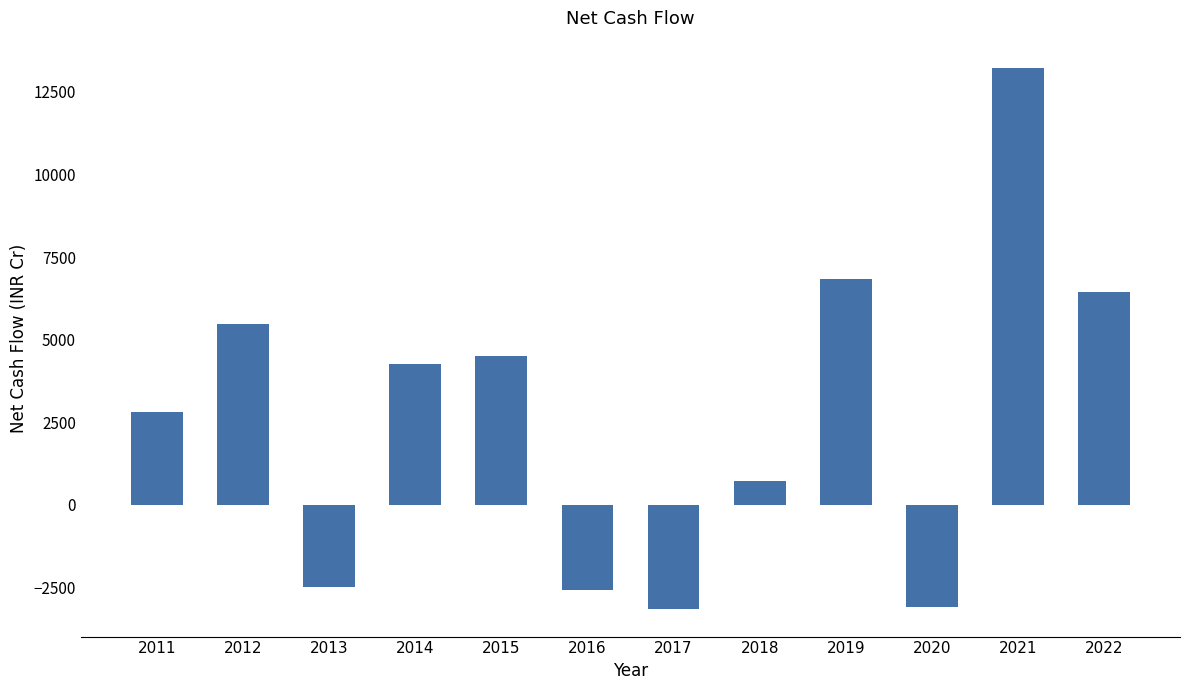

What is the maximum value shown in the chart?

13232